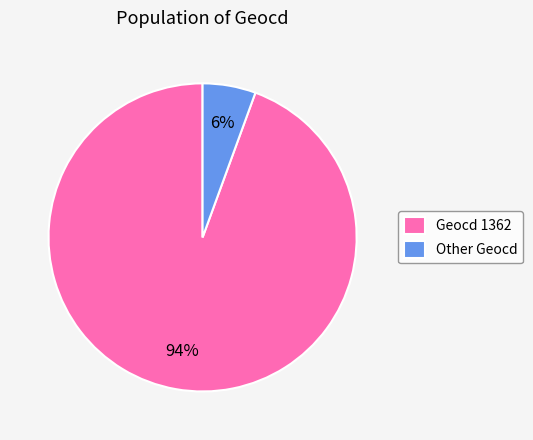

How many segments does this pie chart have?

2